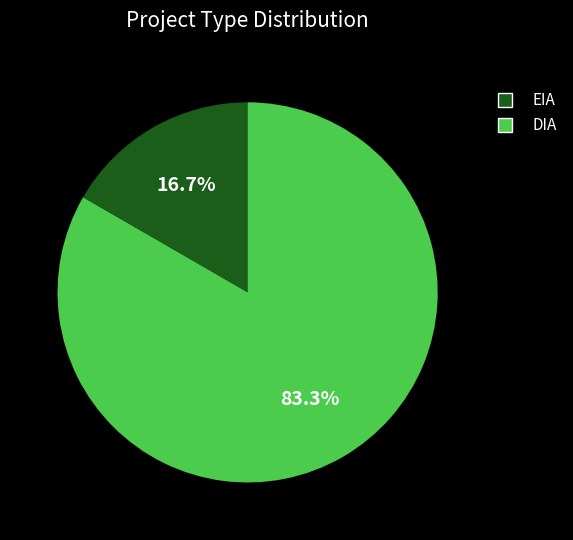

How many slices are in this pie chart?

2